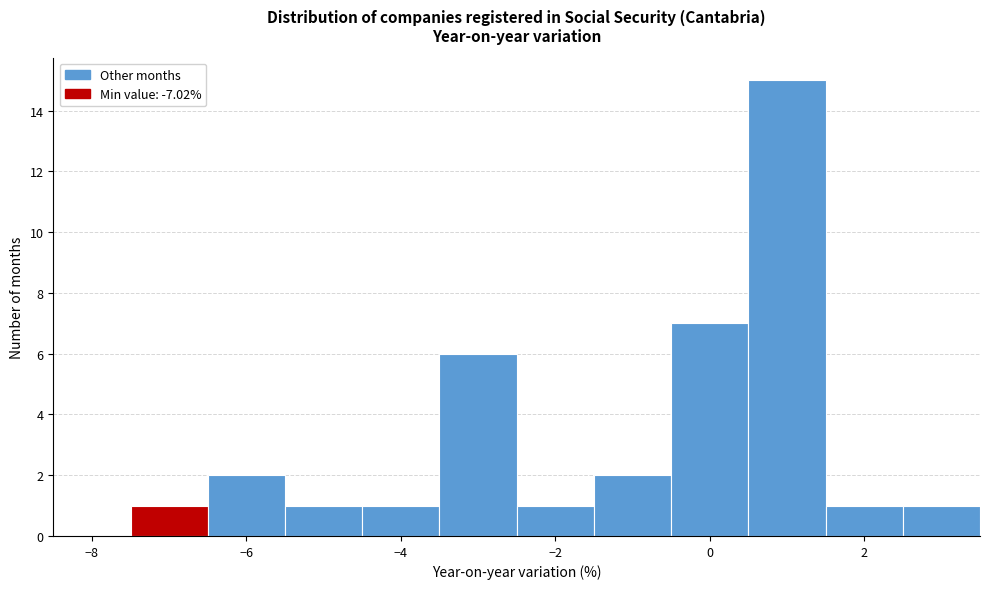

What is the height of the bar covering -6.5 to -5.5 on the x-axis? Neither the bar edges nor the heights are printed on the chart, so give them approximately, as read against the axes.

2